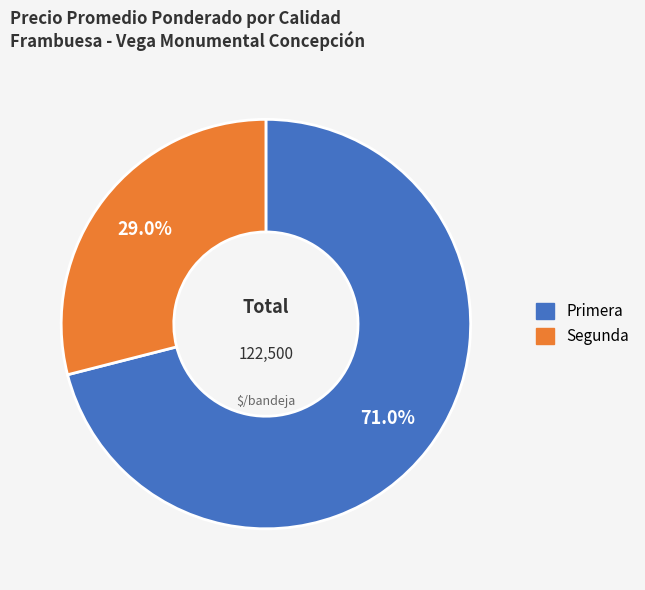

Count the number of slices in the pie.

2